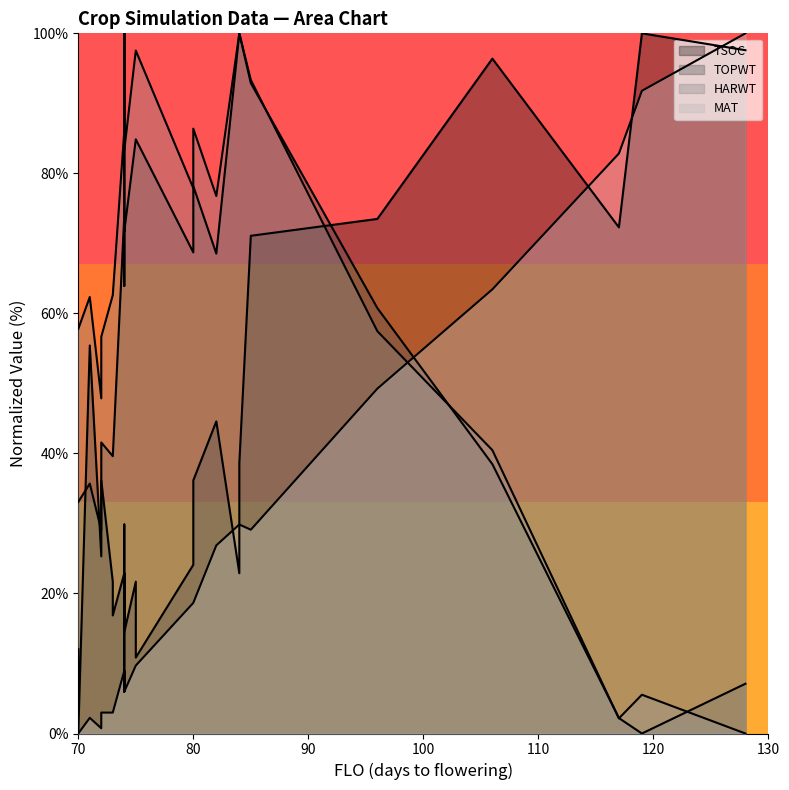

What is the value of the TOPWT point at the 11th from the left?

74.0